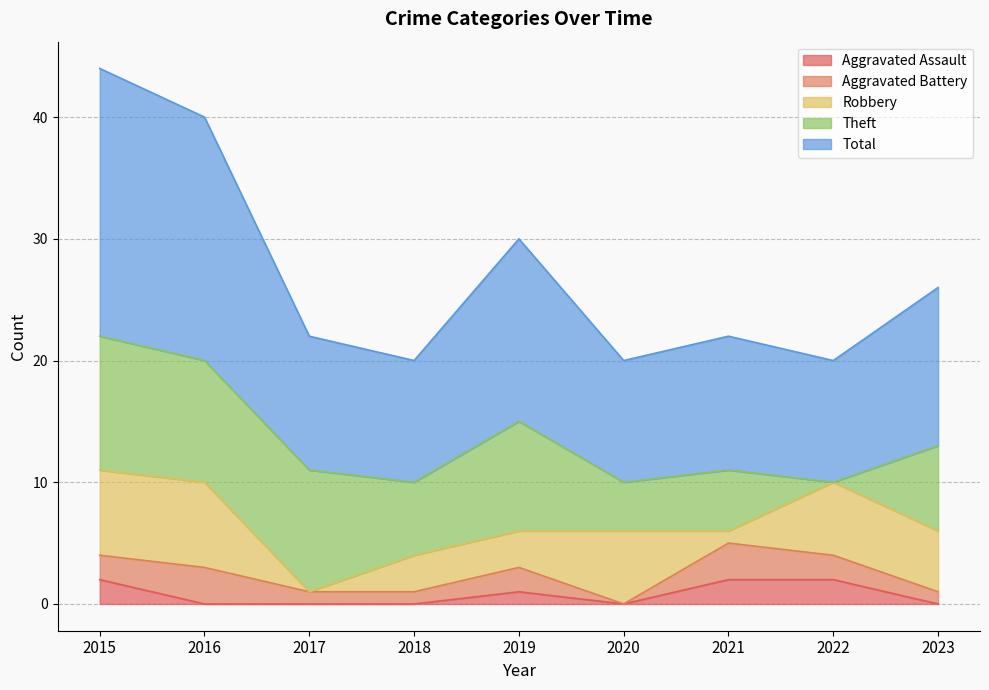

At which label does Aggravated Assault reach its minimum?

2016